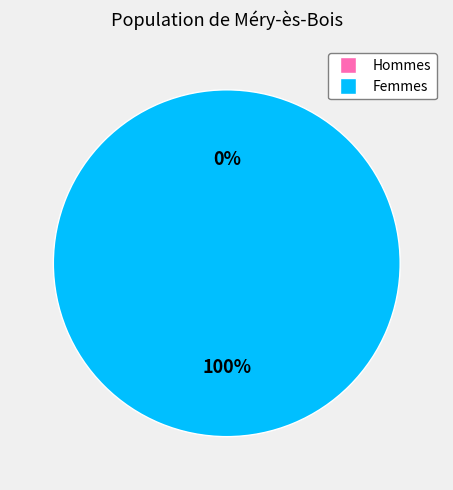

Do 1424709124 and 1429106498 together represent more than half of the pie?

Yes